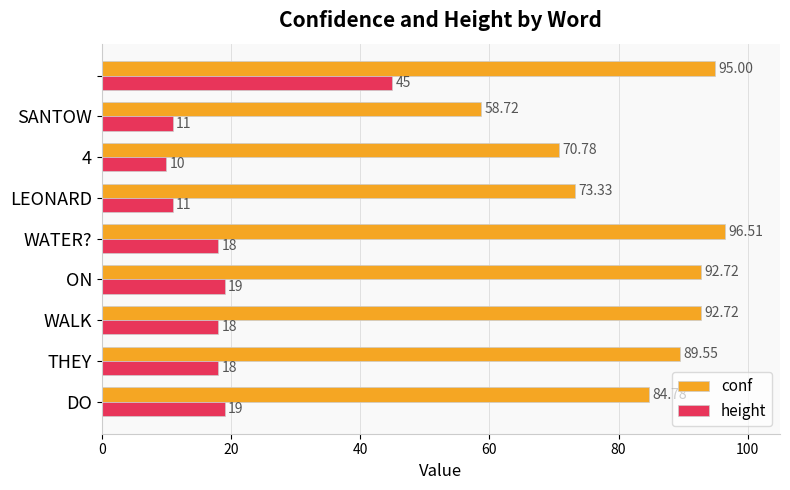

List the series in order of their overall mean, highest first.

conf, height